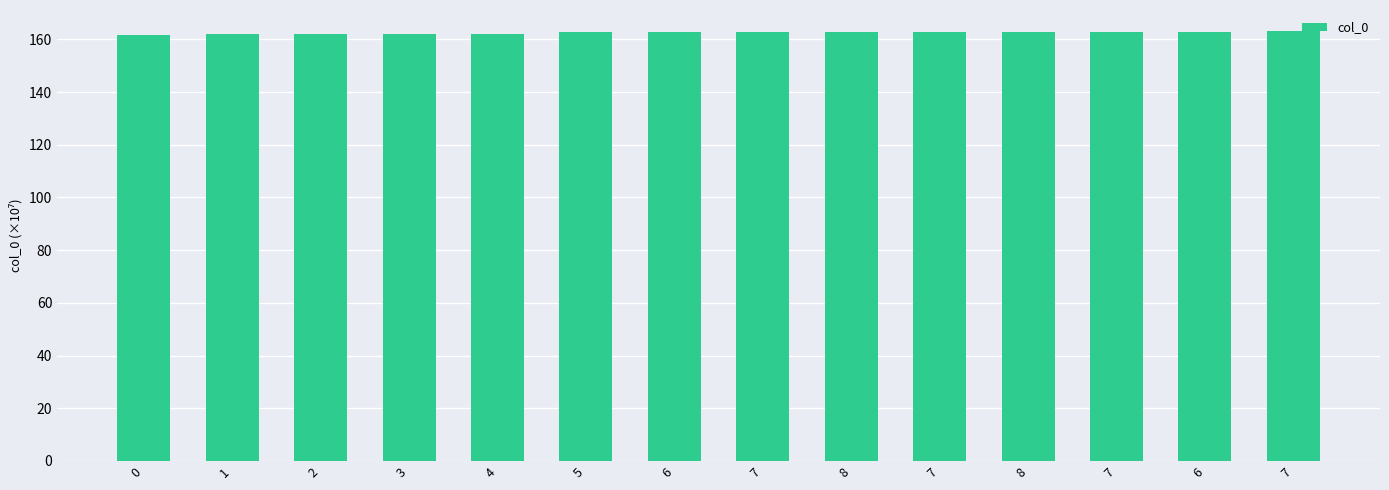

Count the number of data series in this chart.

1